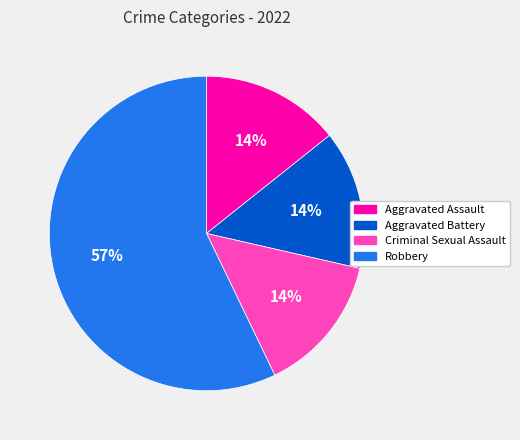

Is it true that Aggravated Assault is 23% of the pie?

False